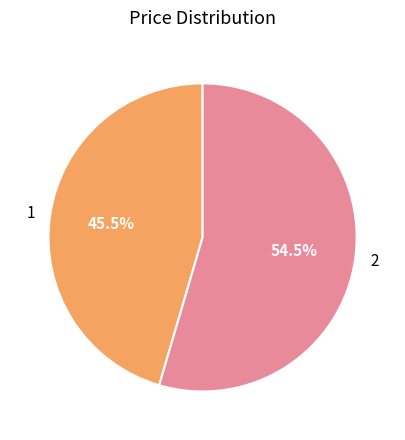

Which category has the biggest portion of the pie?

2